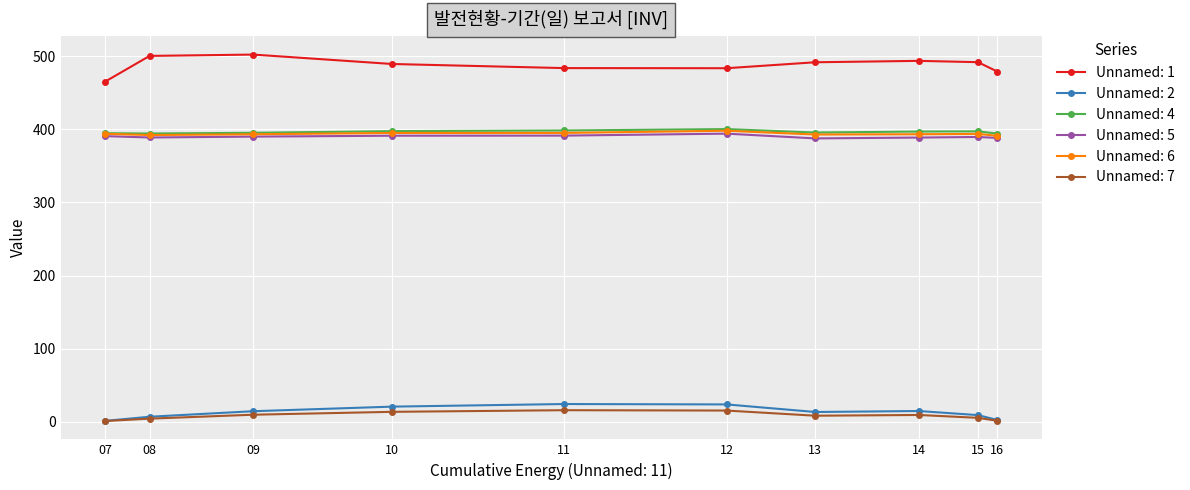

What is the difference between the Unnamed: 6 values at 07 and 09?

0.6